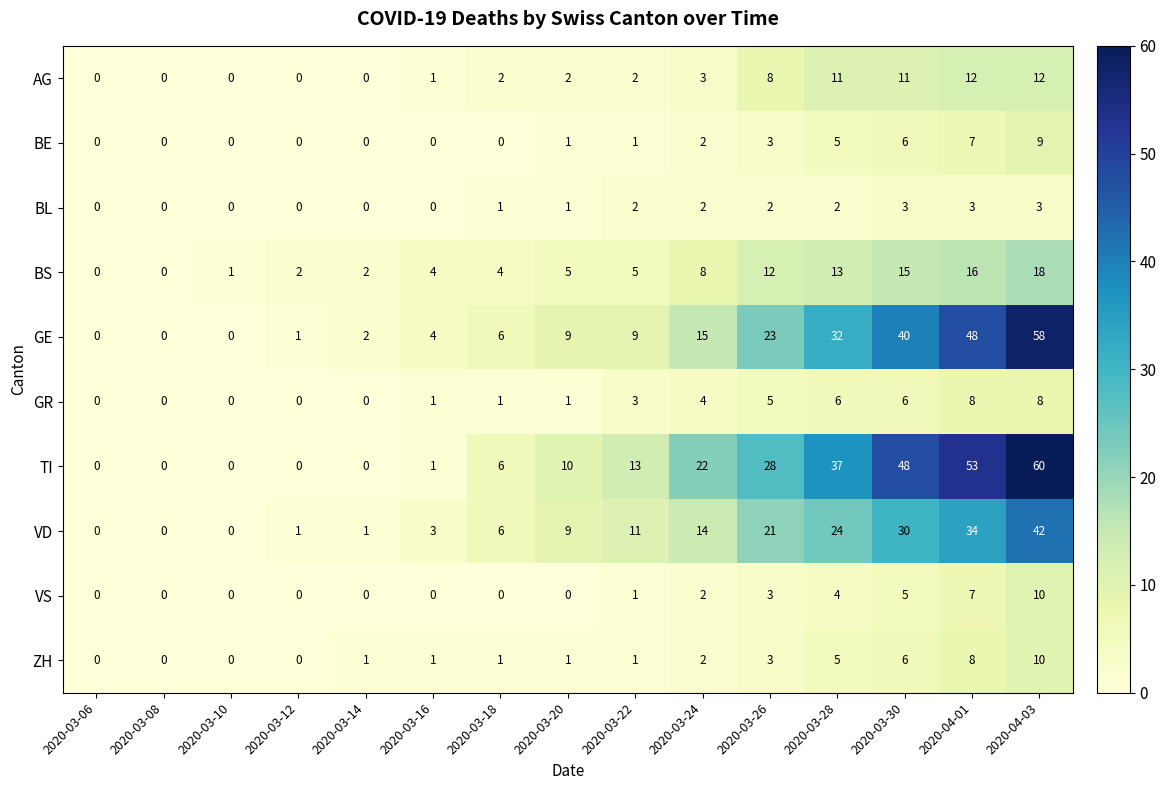

What is the highest value of the ZH series?

10